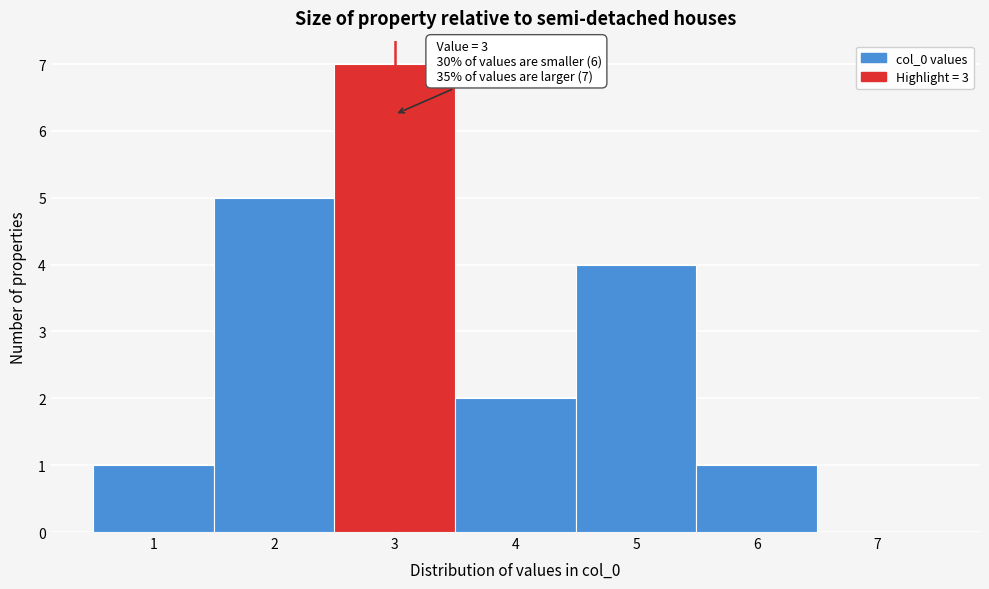

Which range on the x-axis has the tallest bar?

2.5 to 3.5